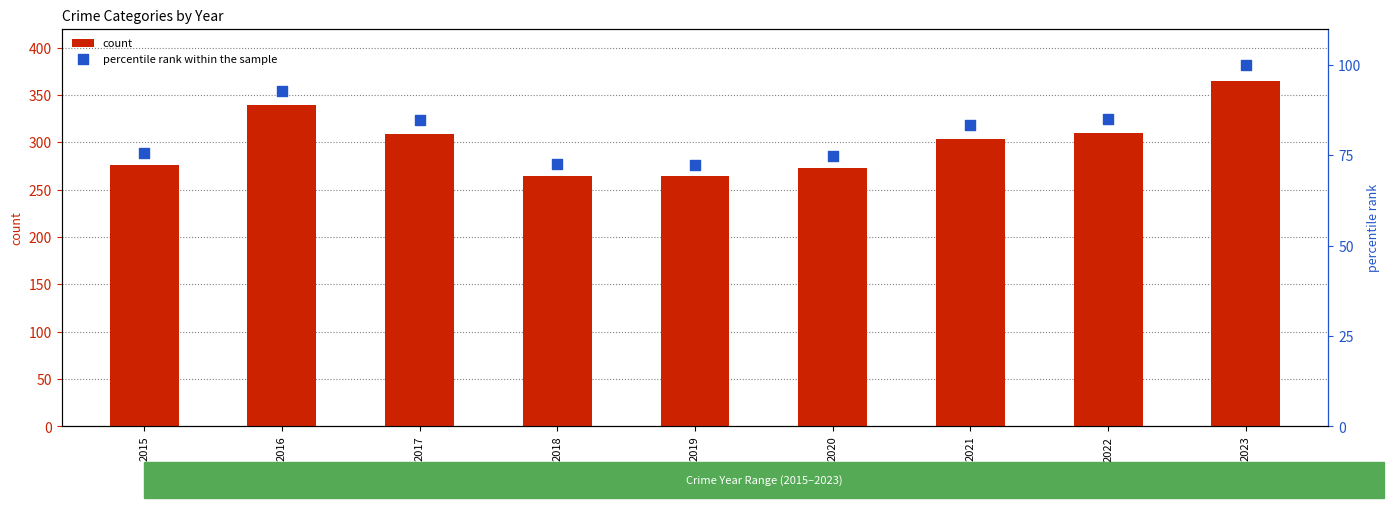

Which series reaches the maximum Y coordinate?

count